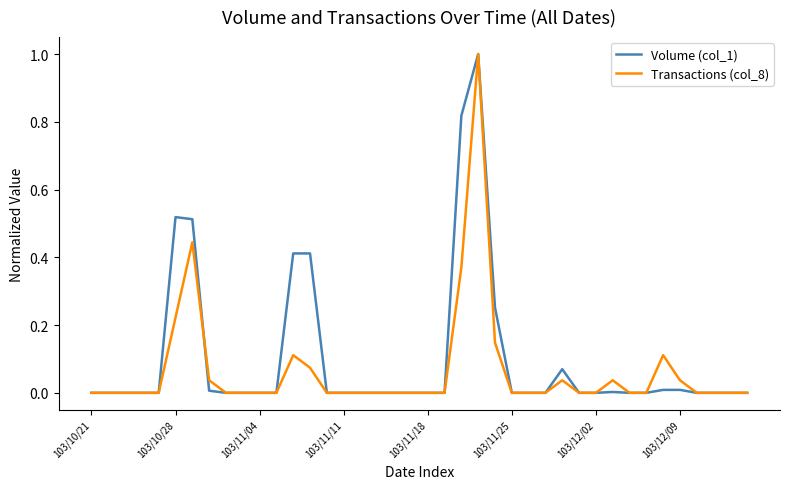

What is the greatest value displayed?

1.0